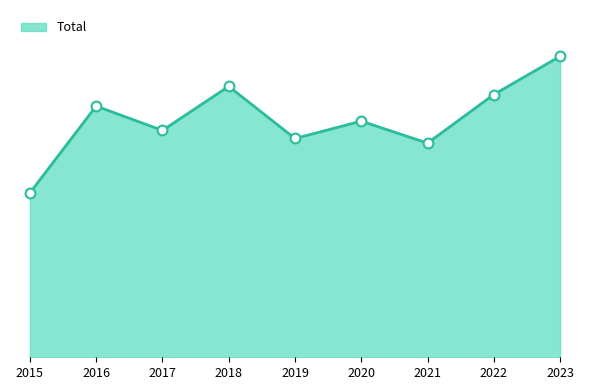

Between 2017 and 2022, which is larger?

2022